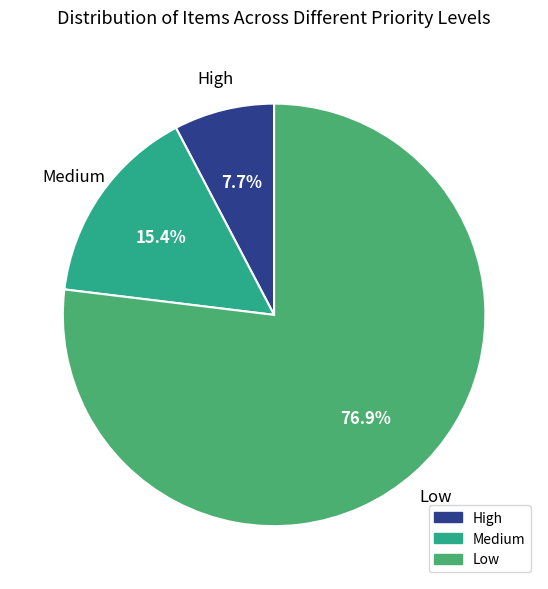

Rank the categories by value from lowest to highest.

High, Medium, Low